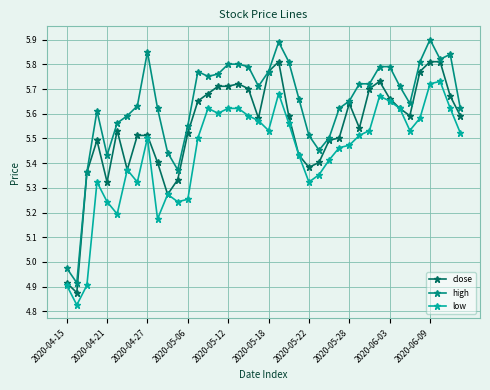

Which series has the largest total across all categories?

high